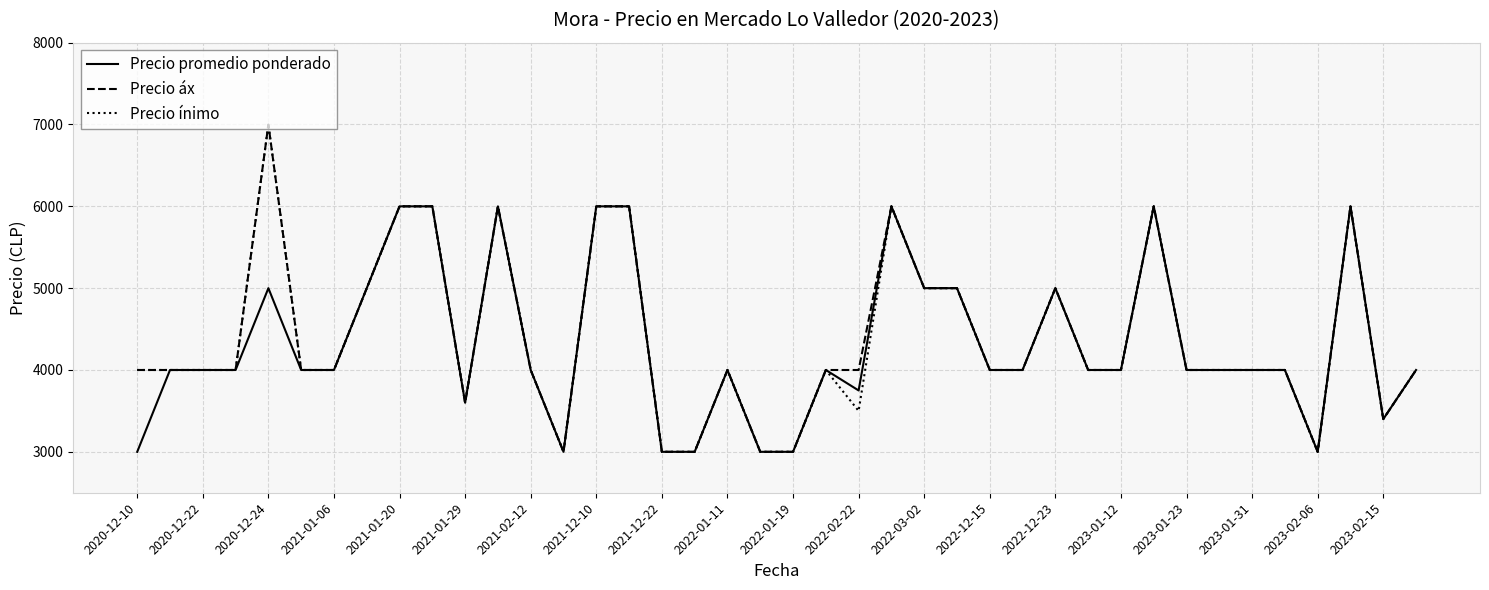

Does the chart have visible grid lines?

Yes